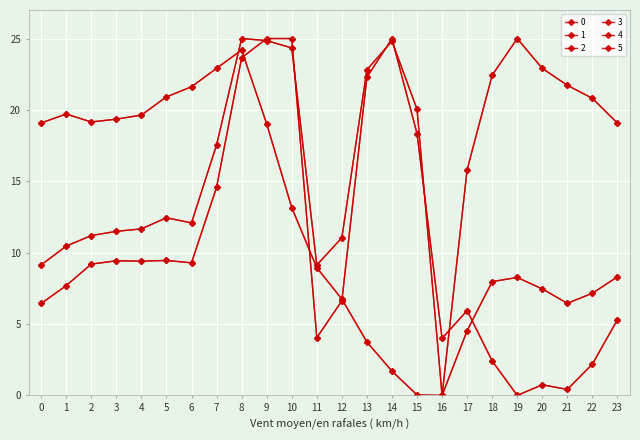

What is the sum of the 1 values at 10 and 7?

41.9